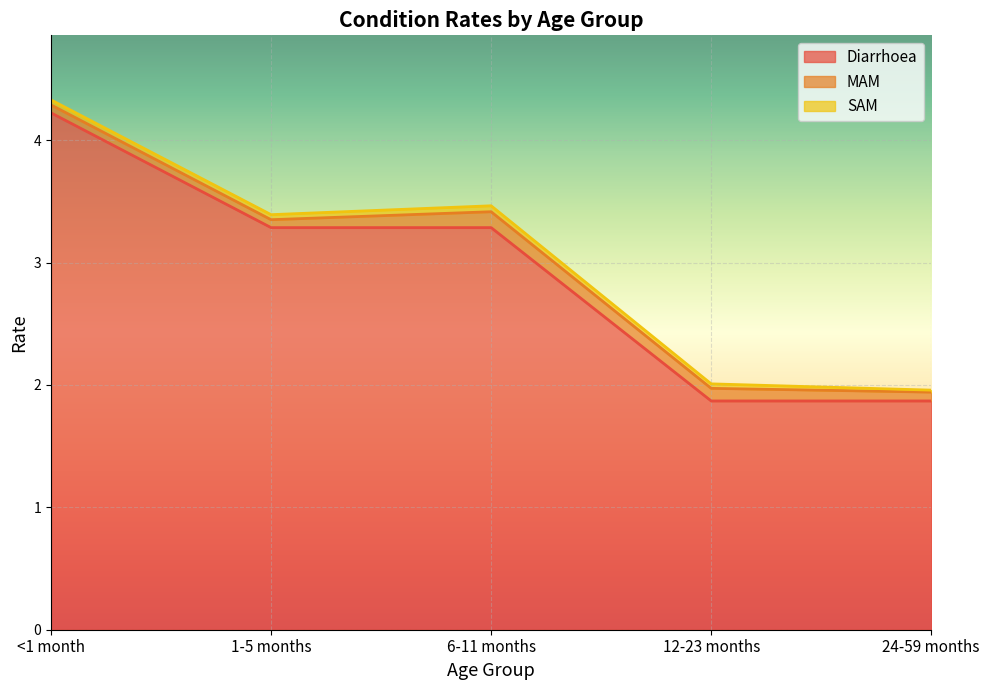

Reading left to right, transcribe all the data shown in this chart.

Diarrhoea: <1 month=4.2	1-5 months=3.3	6-11 months=3.3	12-23 months=1.9	24-59 months=1.9
MAM: <1 month=0.1	1-5 months=0.1	6-11 months=0.1	12-23 months=0.1	24-59 months=0.1
SAM: <1 month=0.0	1-5 months=0.0	6-11 months=0.0	12-23 months=0.0	24-59 months=0.0